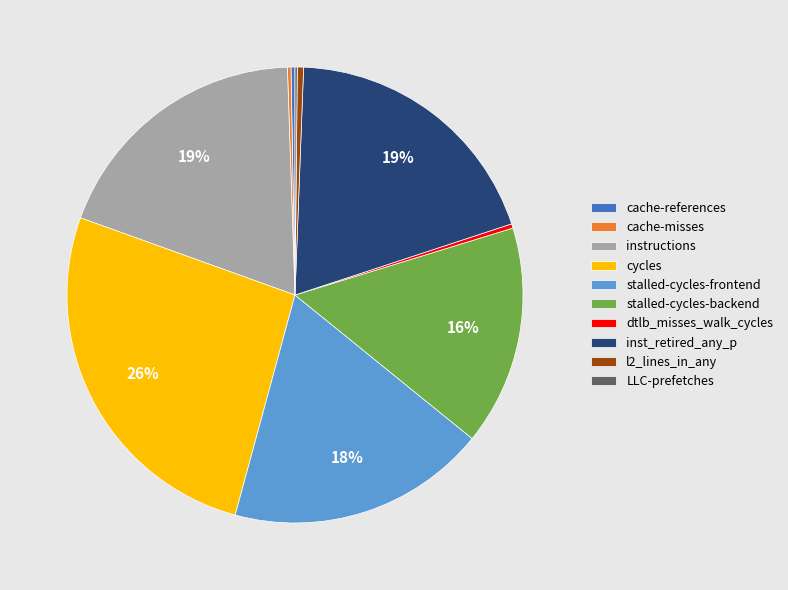

Do cache-references and l2_lines_in_any together represent more than half of the pie?

No